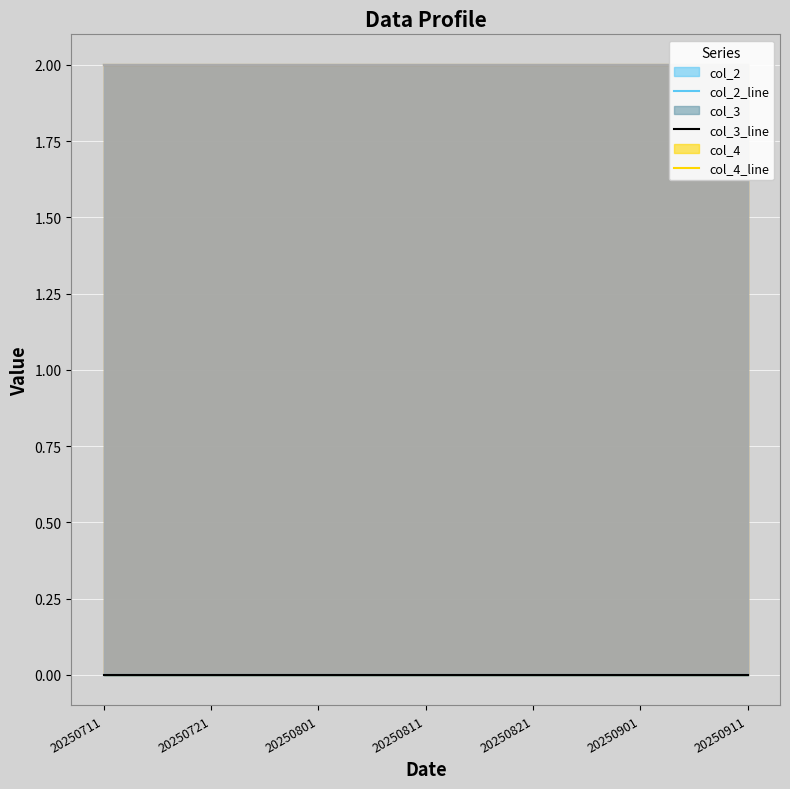

At which label does col_7_line reach its peak?

20250711